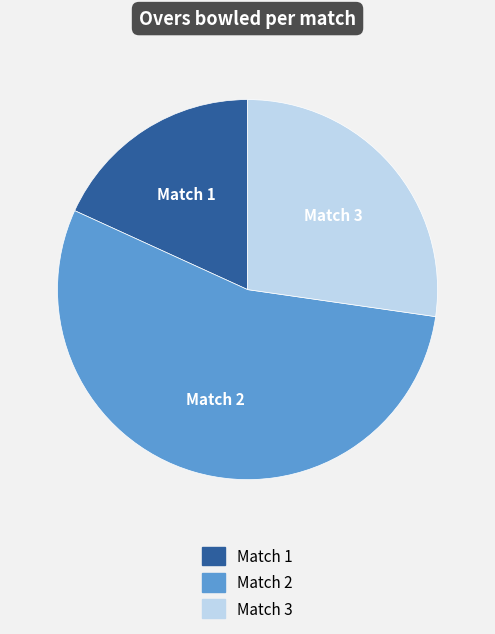

How many slices are in this pie chart?

3